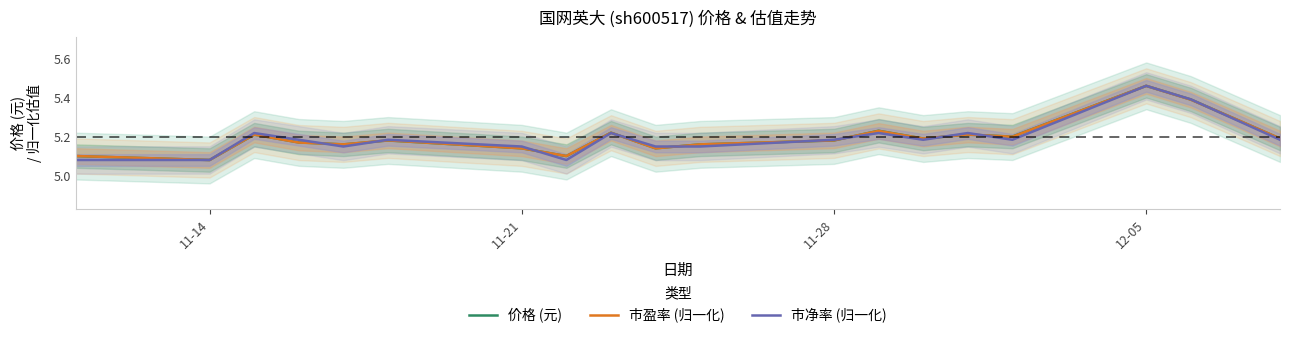

At which label does 市盈率 (归一化) reach its minimum?

11-14